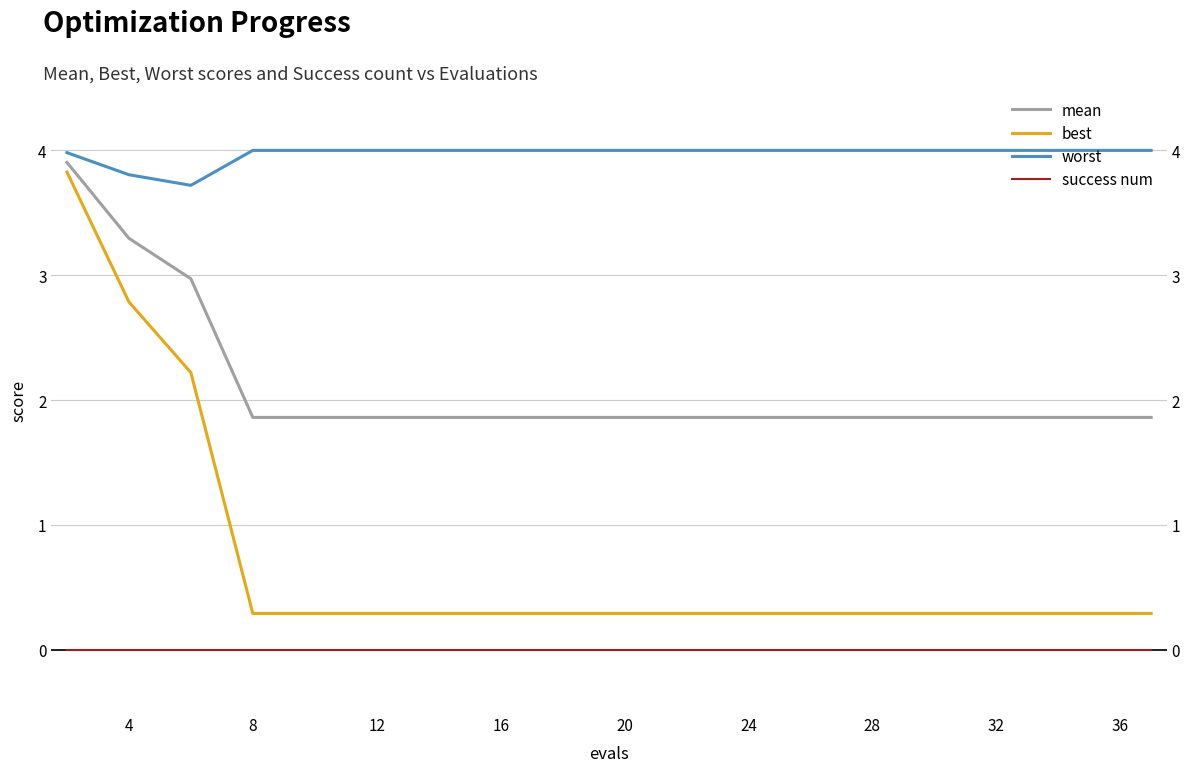

What is the label of the 9th point from the left?

32